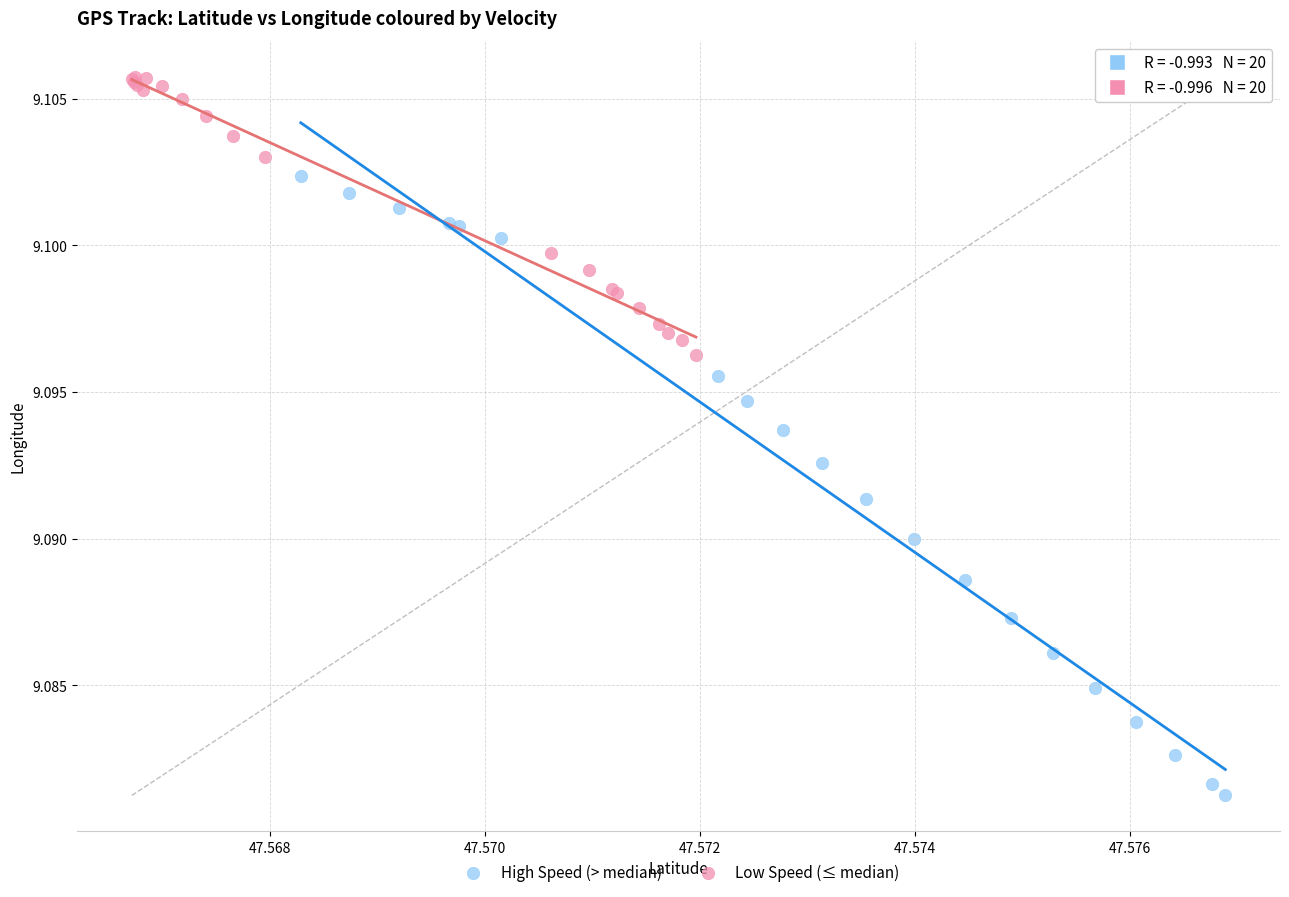

Which series contains the lowest Y value?

High Speed (> median)